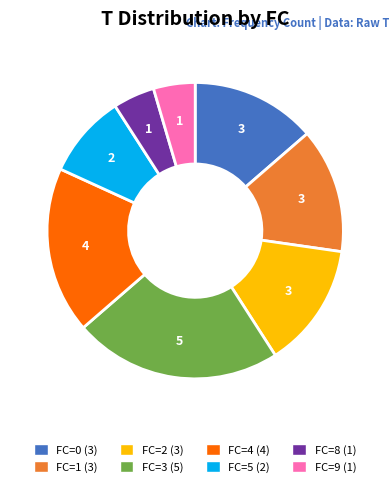

True or false: FC=4 accounts for 24% of the total.

False